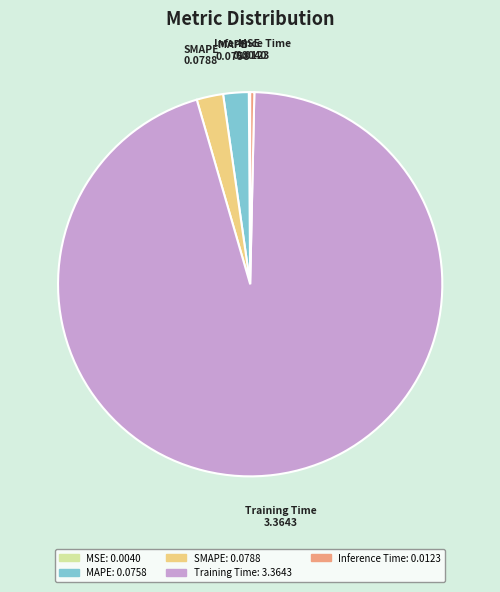

Is SMAPE the majority of the pie?

No